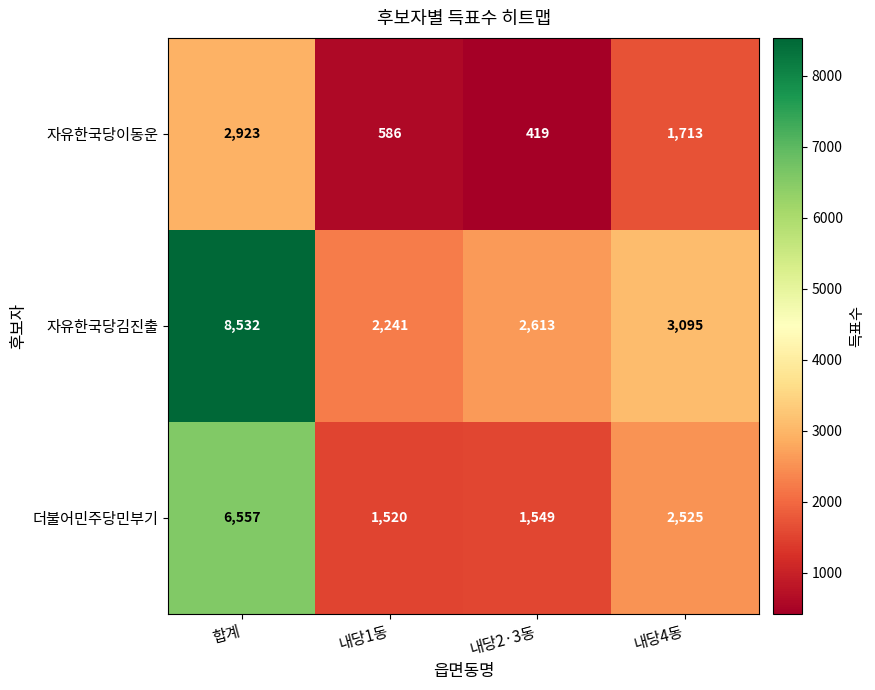

Reading left to right, transcribe all the data shown in this chart.

자유한국당이동운: 2923	586	419	1713
자유한국당김진출: 8532	2241	2613	3095
더불어민주당민부기: 6557	1520	1549	2525